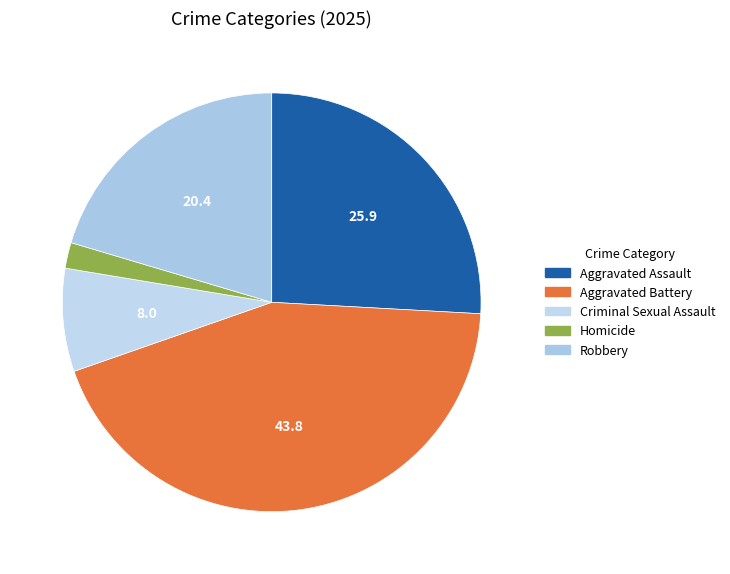

Is there any slice that represents more than half of the pie?

No